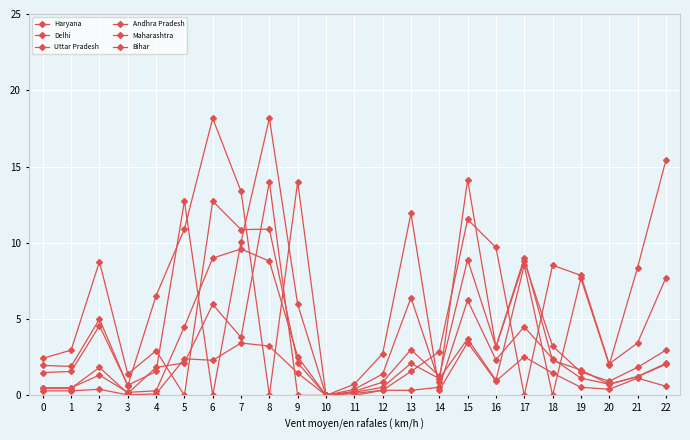

How many lines are shown in the chart?

6